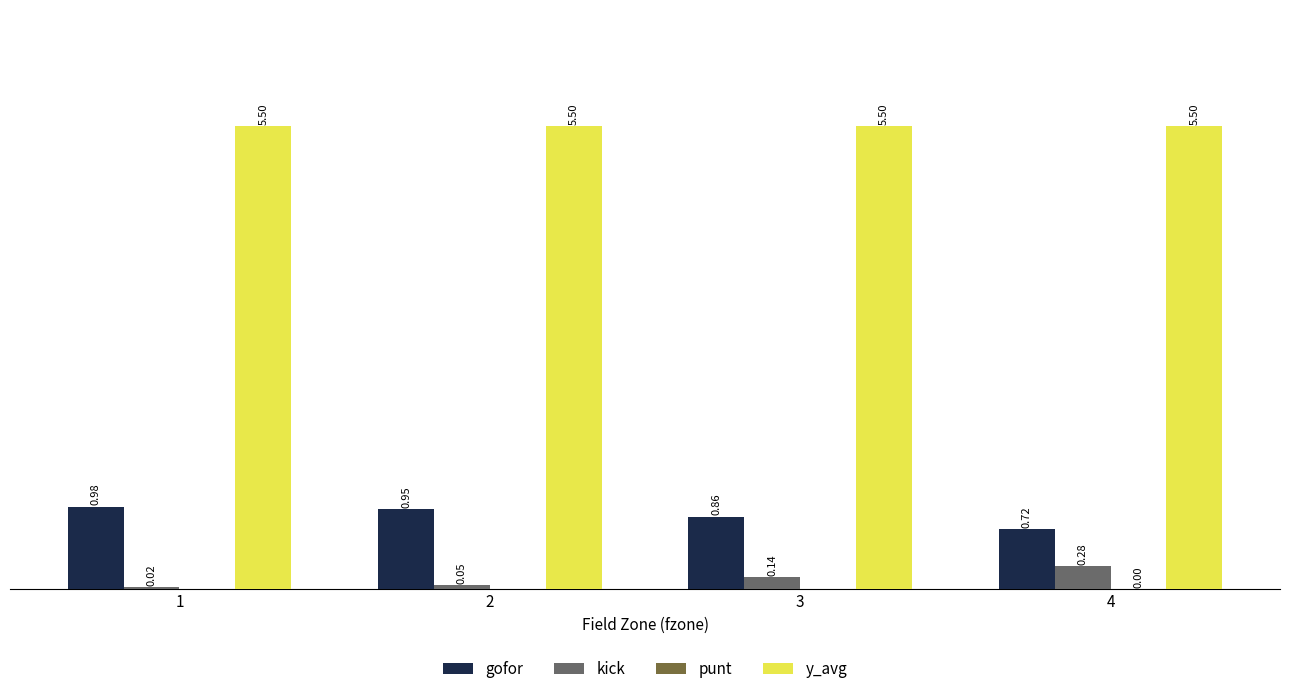

Are the bars grouped side by side (vs. stacked)?

Yes